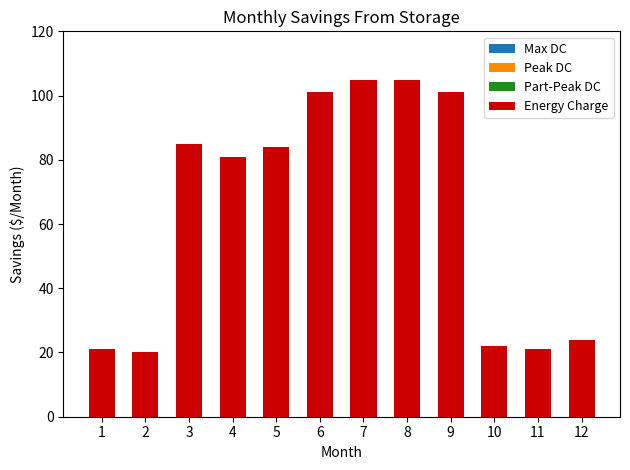

What is the minimum value shown in the chart?

20